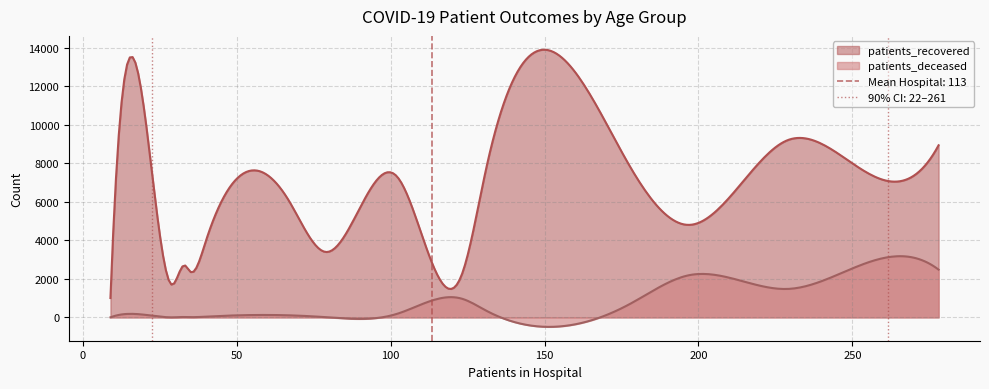

What are all the series names shown in the legend?

patients_recovered, patients_deceased